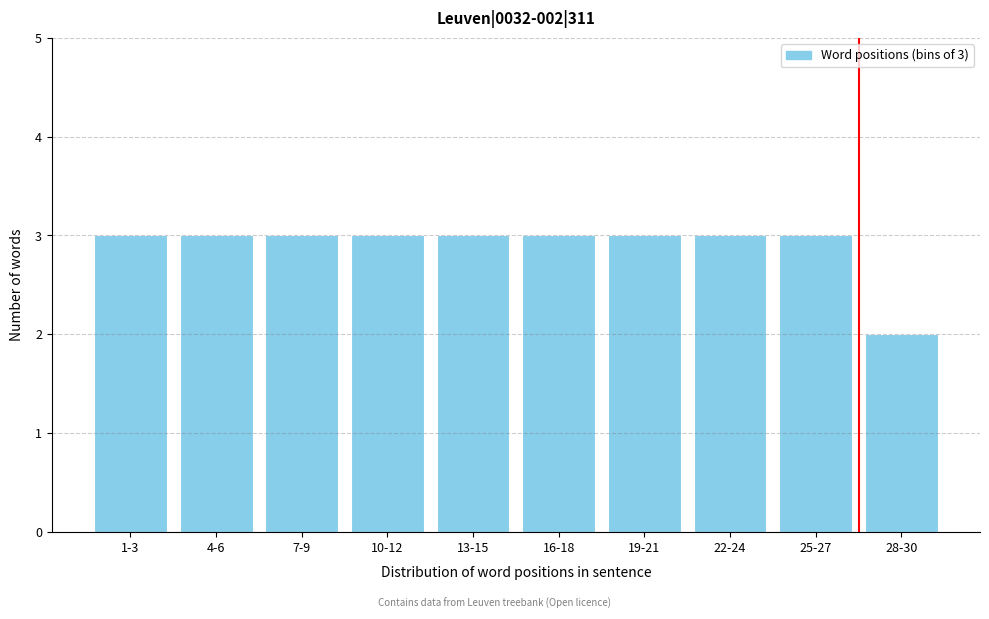

Reading left to right, list all the values displayed in this chart.

3	3	3	3	3	3	3	3	3	2